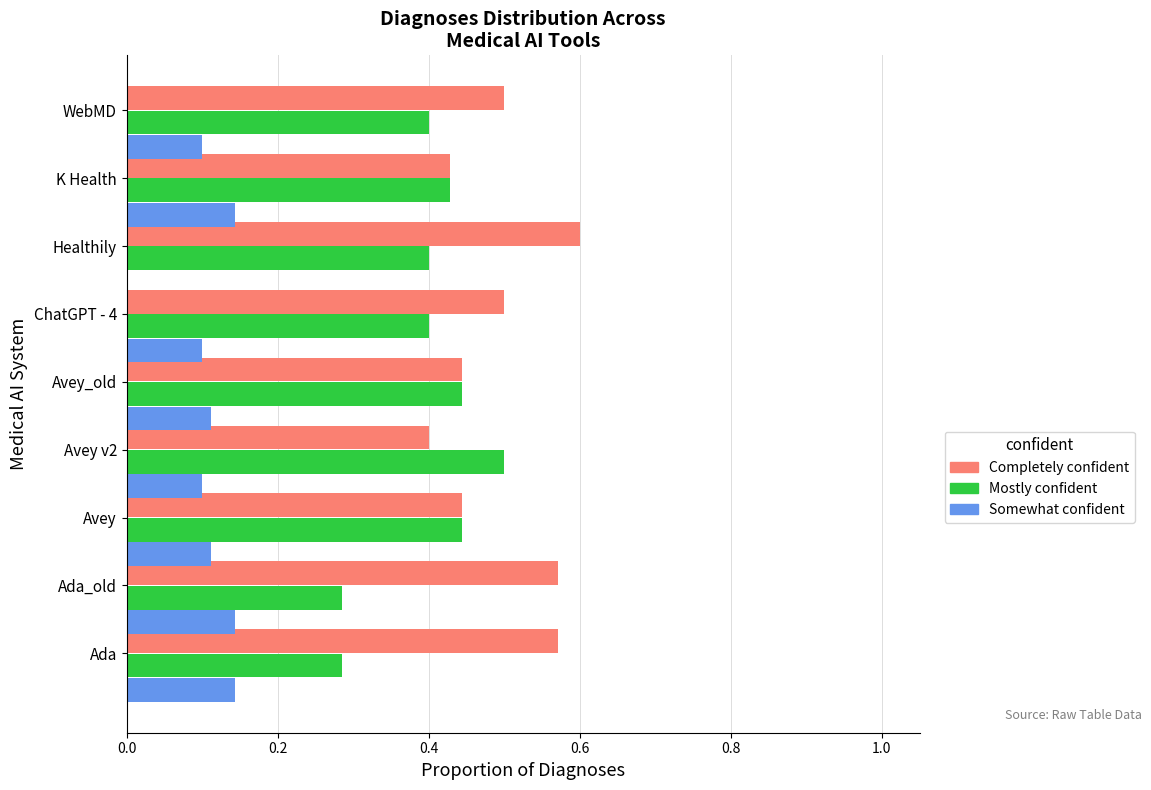

True or false: Completely confident has a value of 0.4 at Avey_old.

True